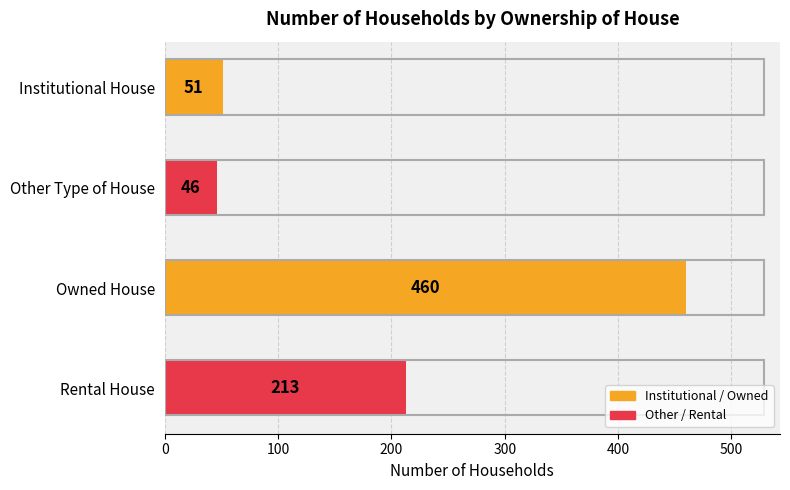

What is the ratio of the value at Rental House to the value at Institutional House?

4.2